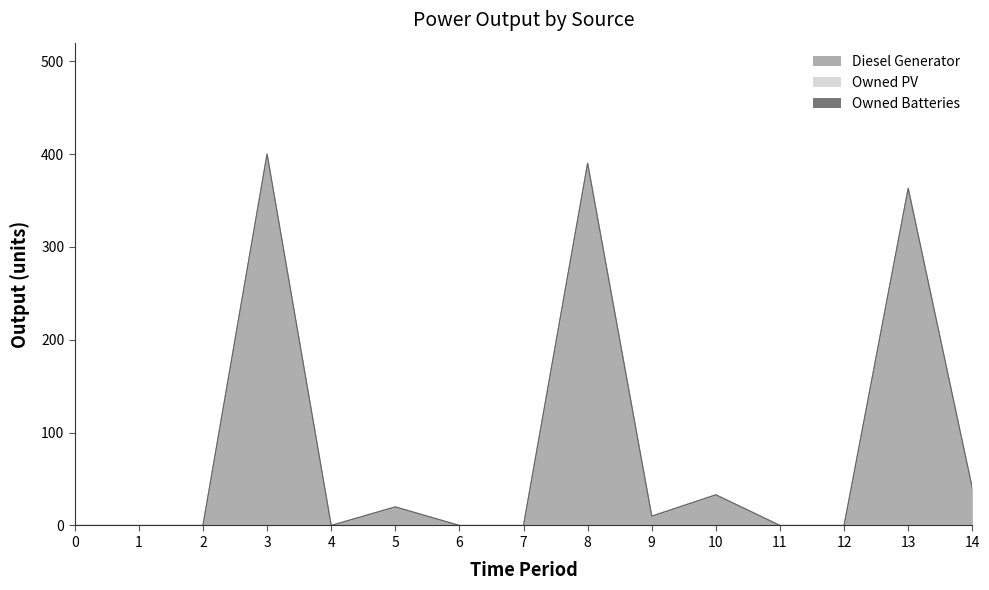

Which series has the largest total across all categories?

Diesel Generator